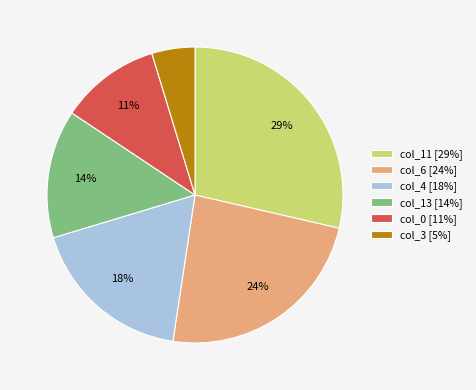

To the nearest percent, what is the difference between the col_4 [18%] and col_11 [29%] slice percentages?

11%